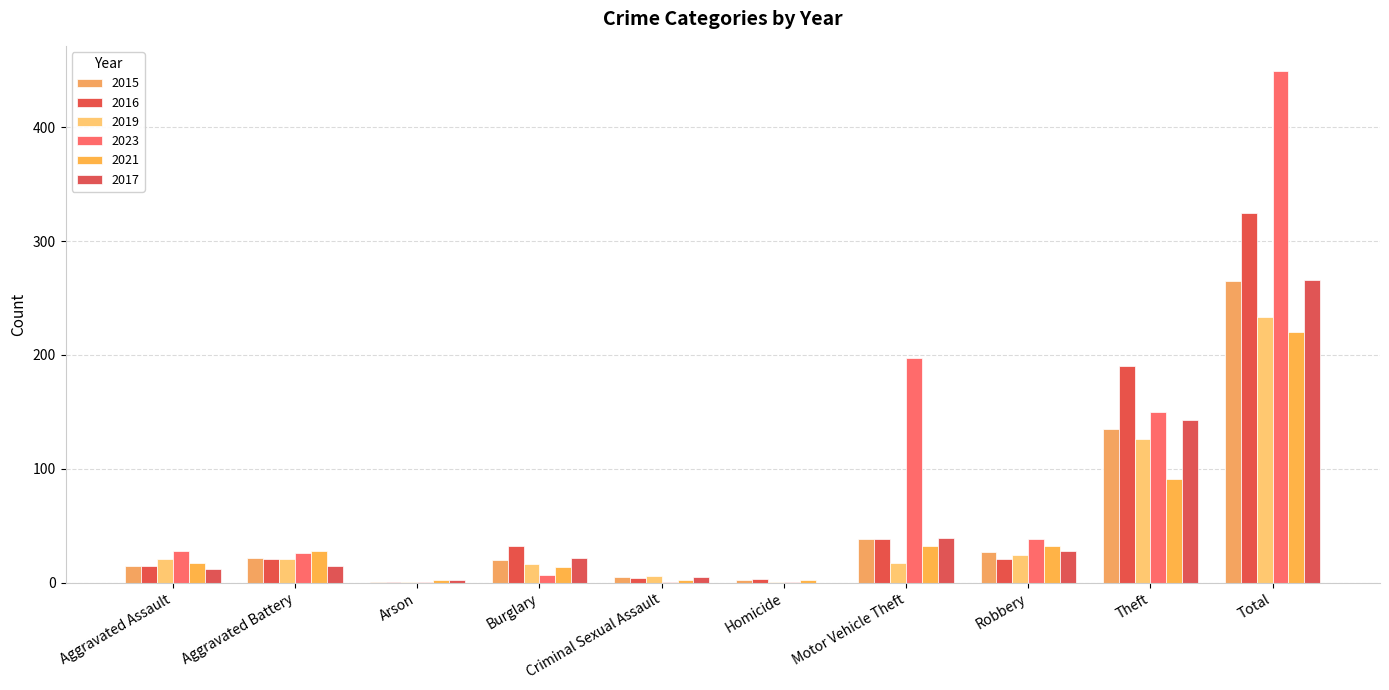

Which series has the largest total across all categories?

2023